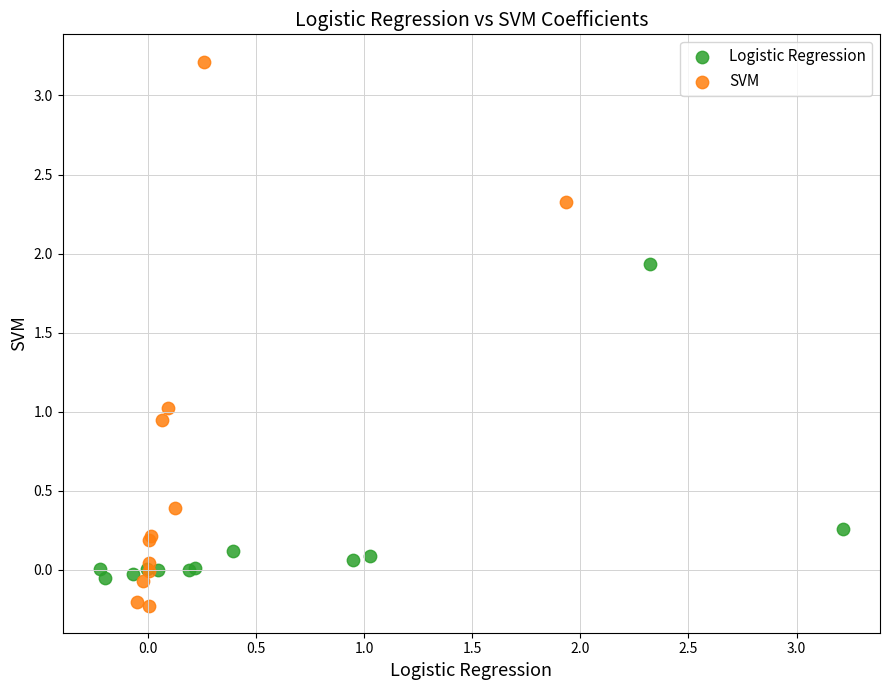

Which series reaches the minimum Y coordinate?

SVM